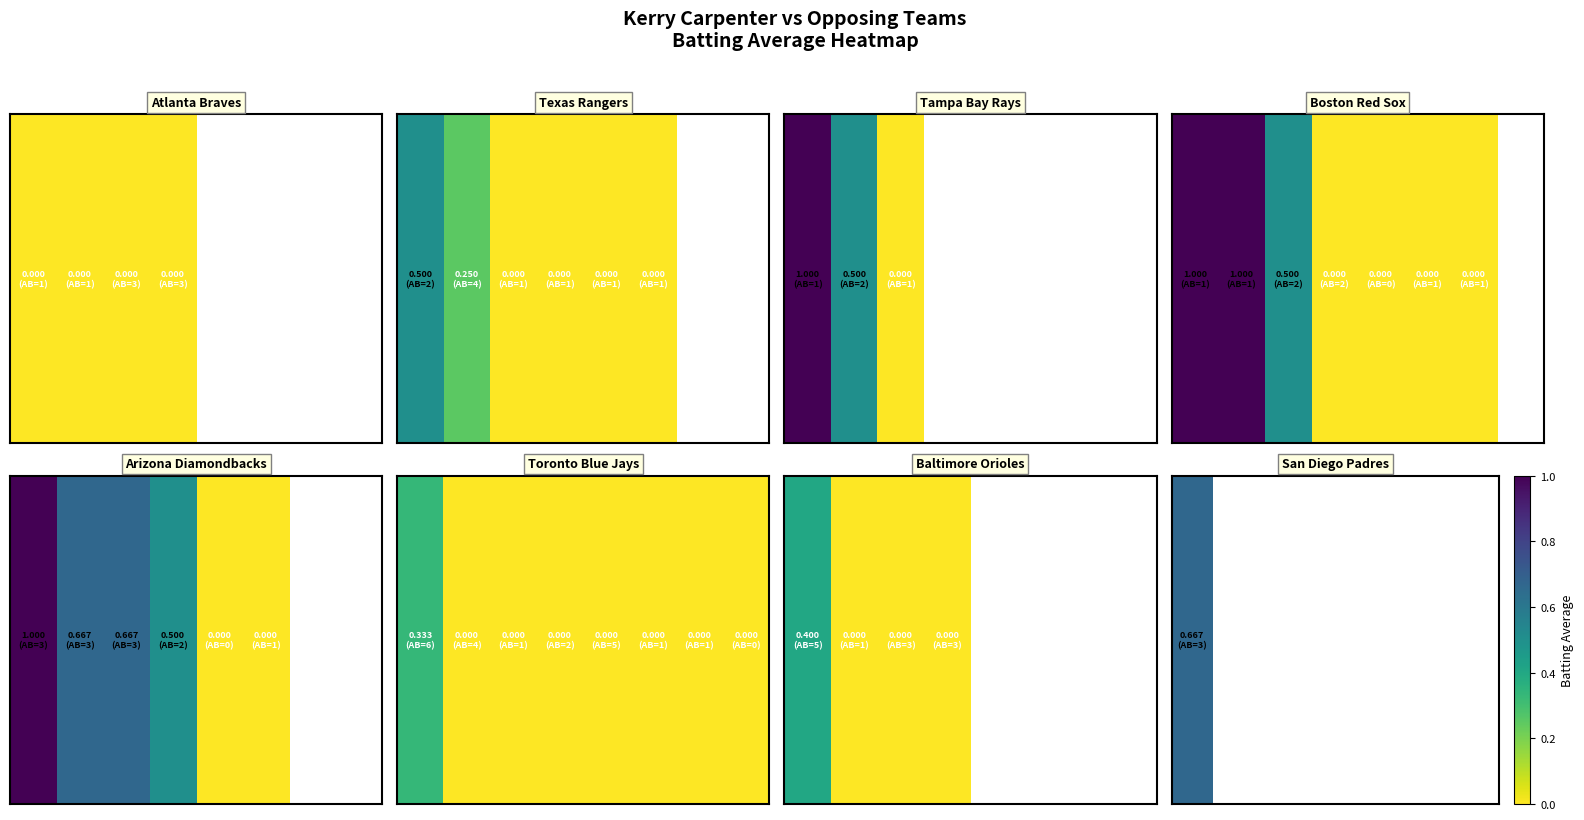

Rank the categories by value from lowest to highest.

1, 2, 3, 0